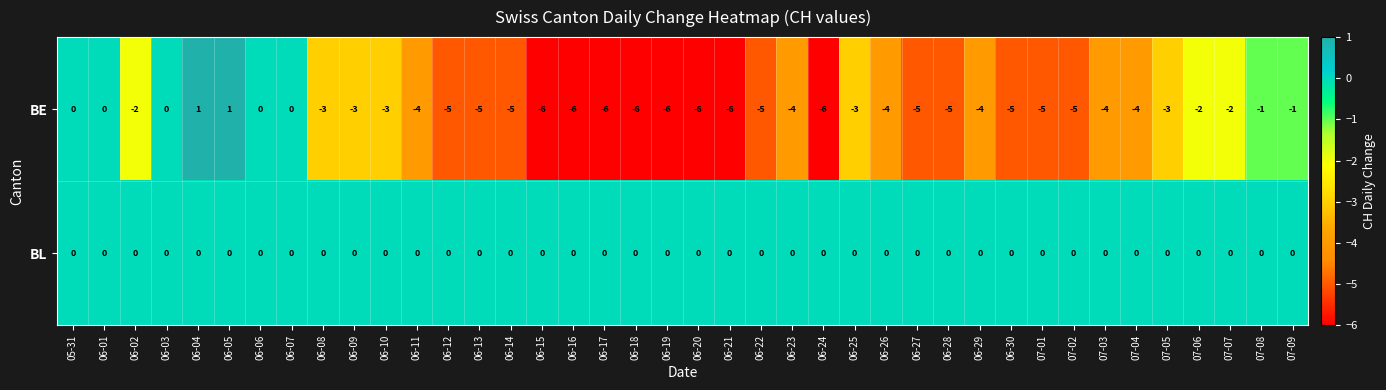

What is the total value across all series at 06-25?

-3